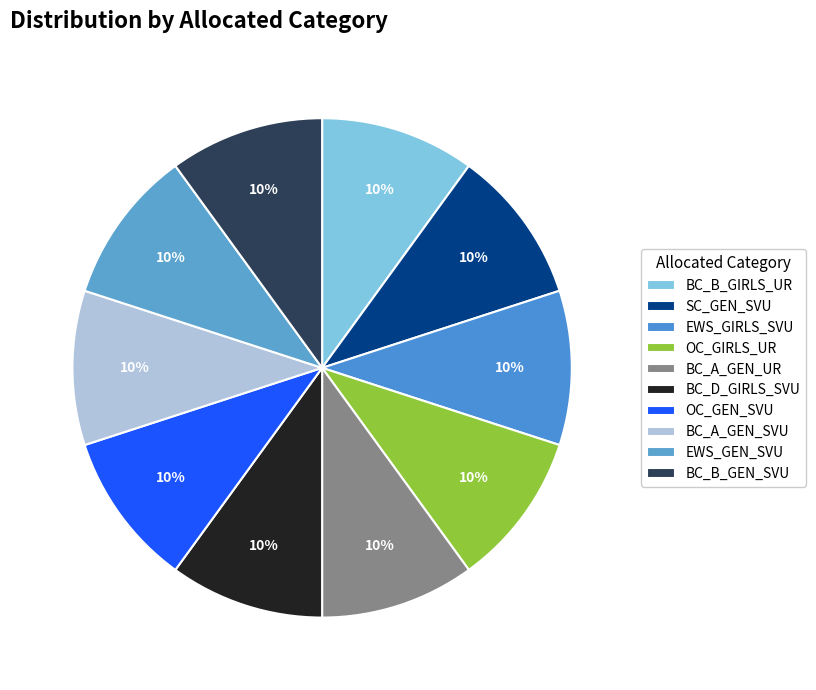

Count the number of slices in the pie.

10